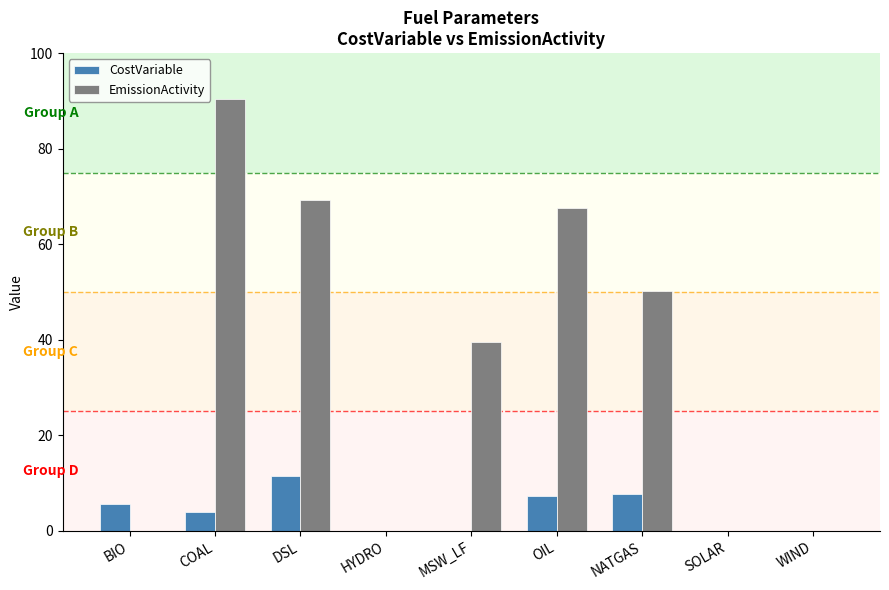

What is the total value across all series at COAL?

94.4